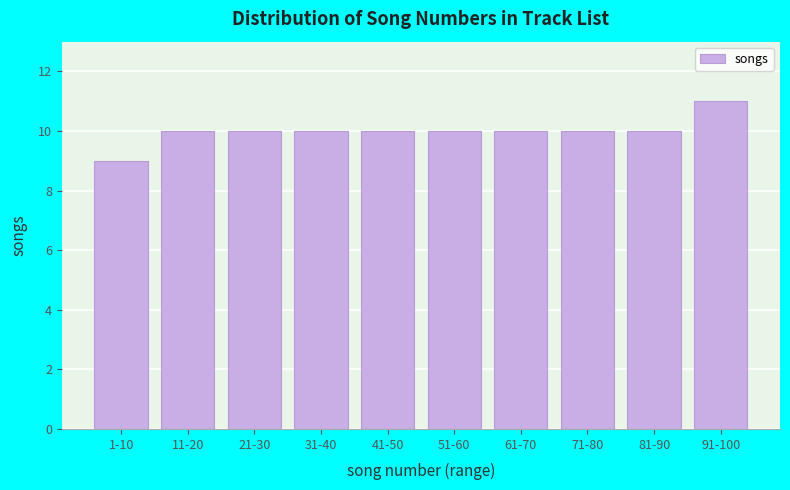

Reading left to right, list all the values displayed in this chart.

9	10	10	10	10	10	10	10	10	11